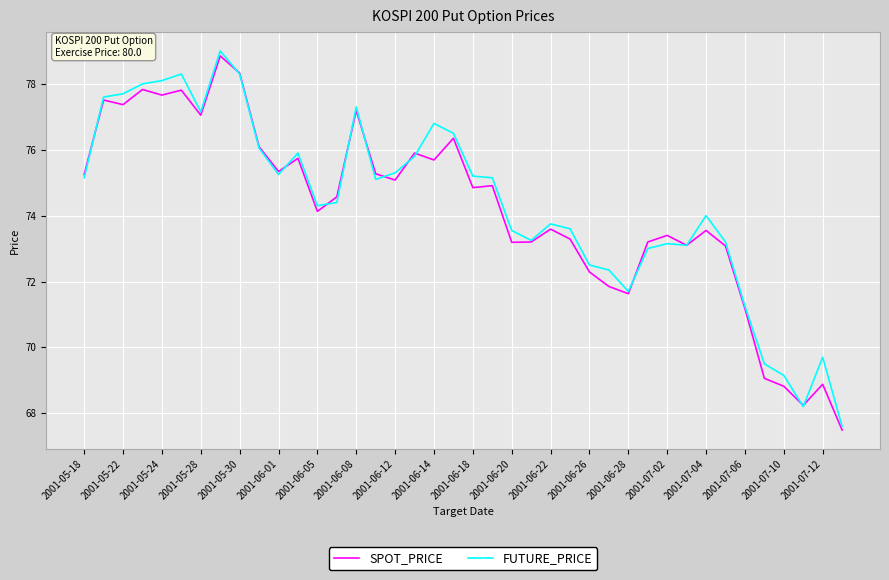

Which series has the largest range (max minus min)?

FUTURE_PRICE